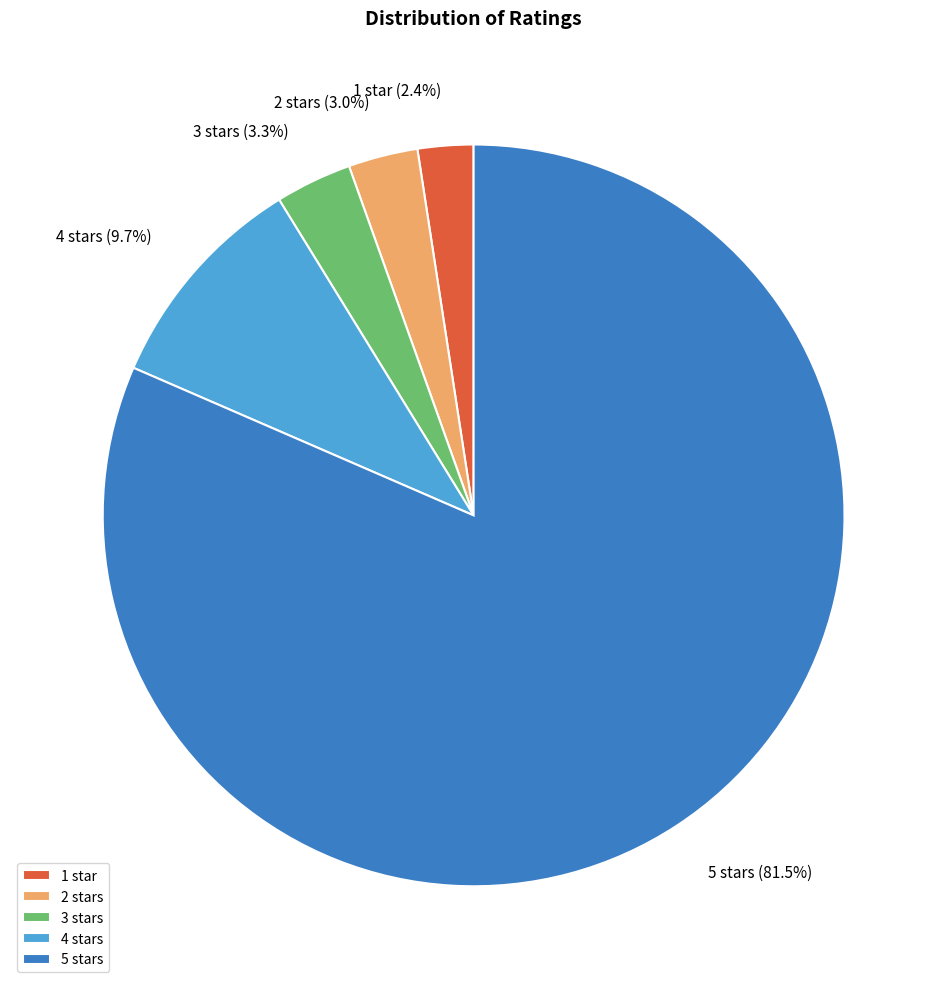

To the nearest percent, what is the difference between the 2 stars and 4 stars slice percentages?

7%